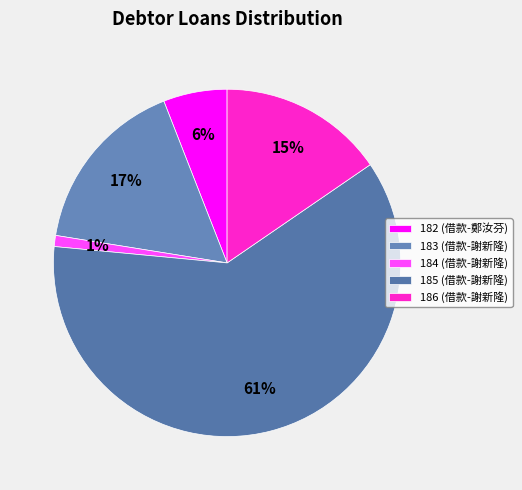

What percentage is NOT represented by 183?

83.5%